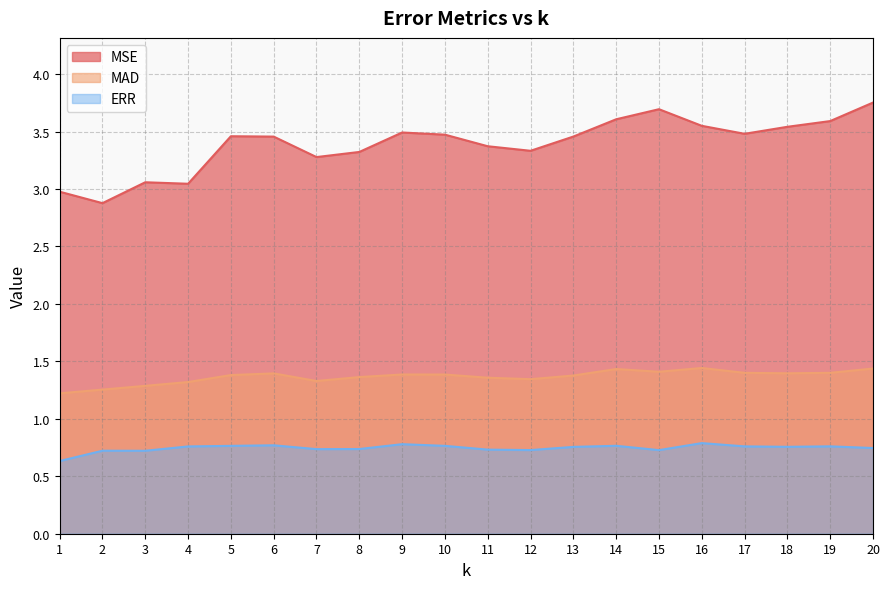

What is the total value across all series at 5?

5.6